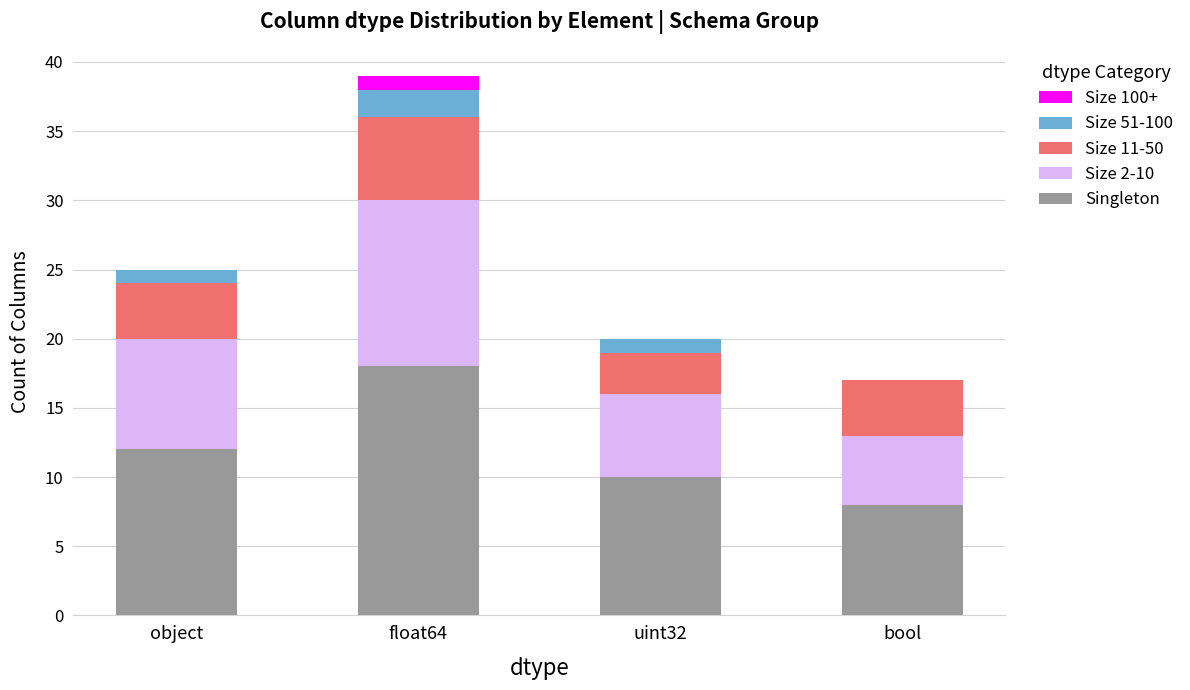

What is the sum of the Singleton values at bool and object?

20